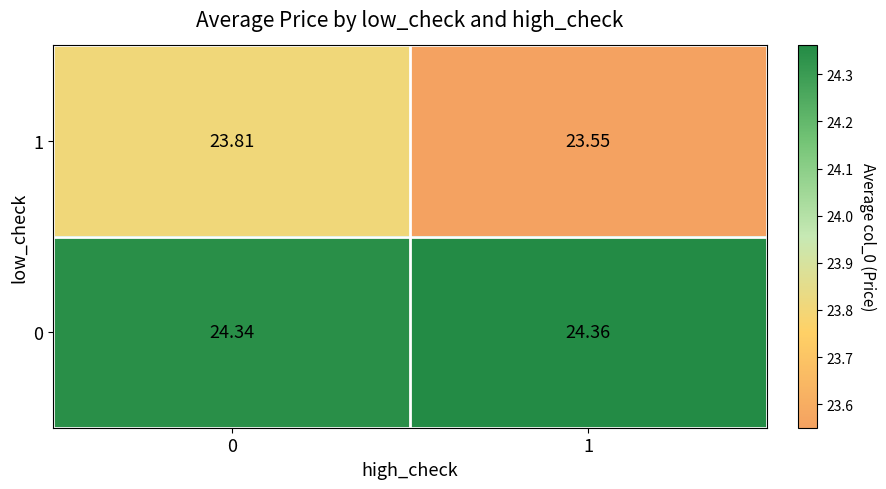

At 1, list the series in order from largest to smallest.

0, 1